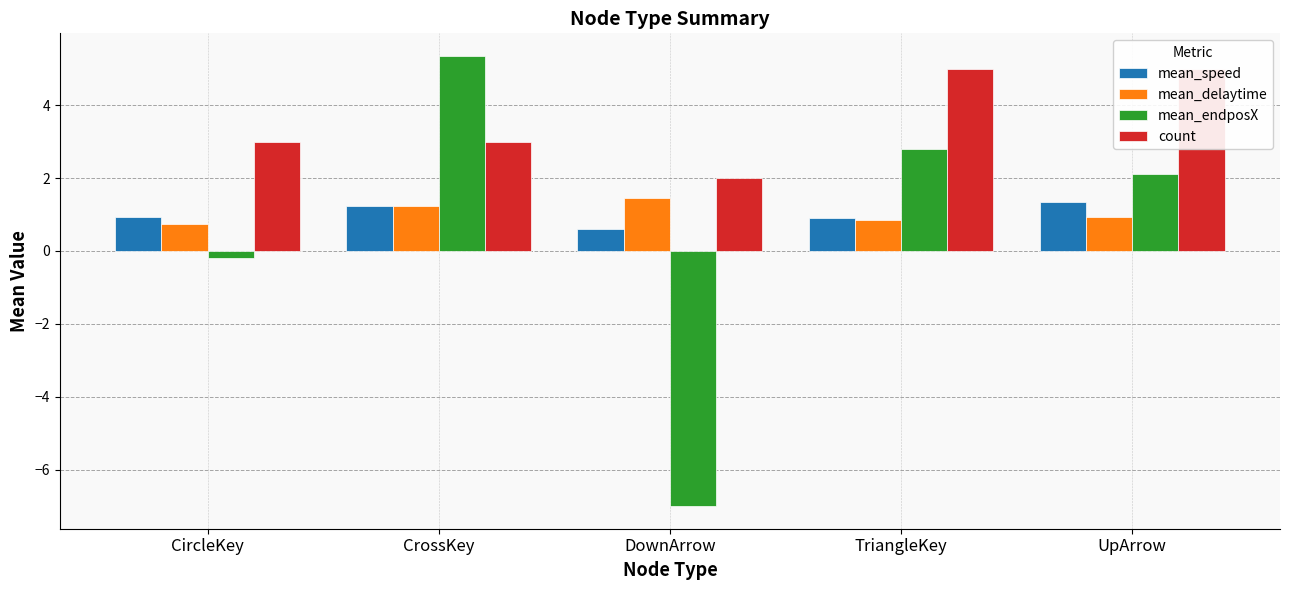

Are the bars horizontal?

No